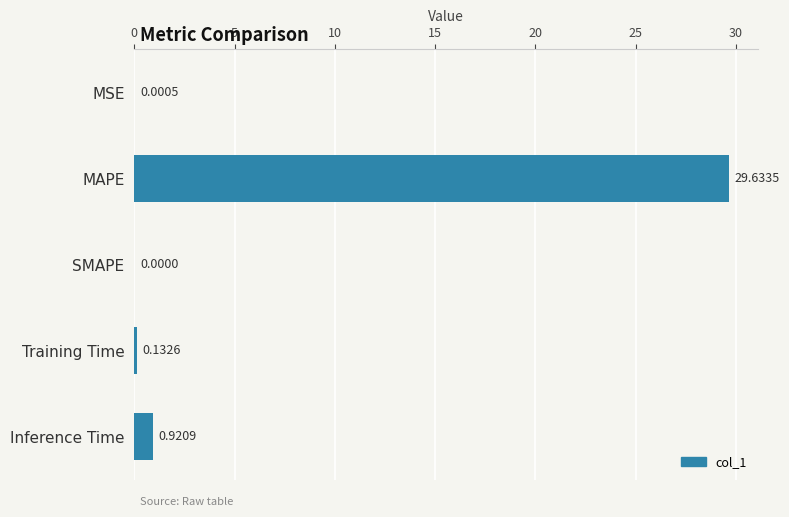

Between MAPE and MSE, which is larger?

MAPE